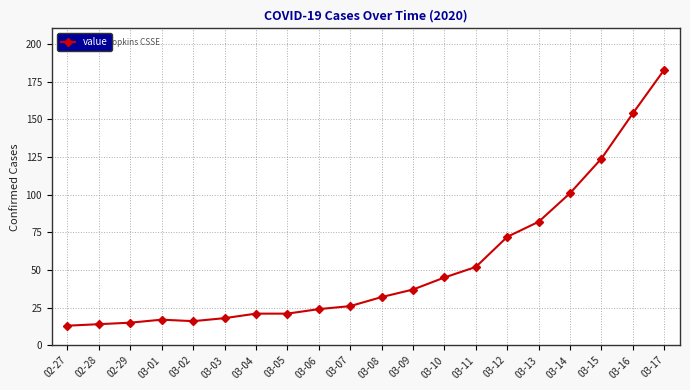

Reading left to right, extract all data points from this chart.

13	14	15	17	16	18	21	21	24	26	32	37	45	52	72	82	101	124	154	183